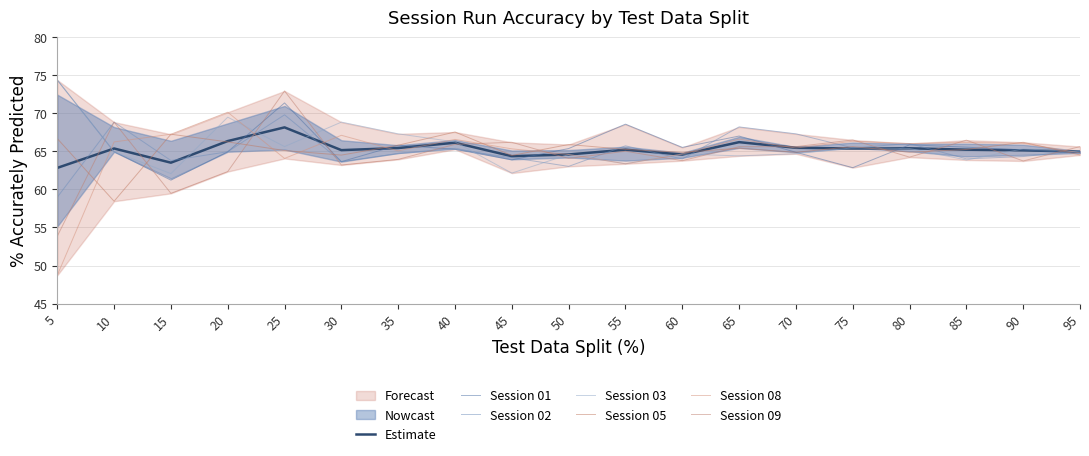

Where is the first local minimum for Session 03?

15